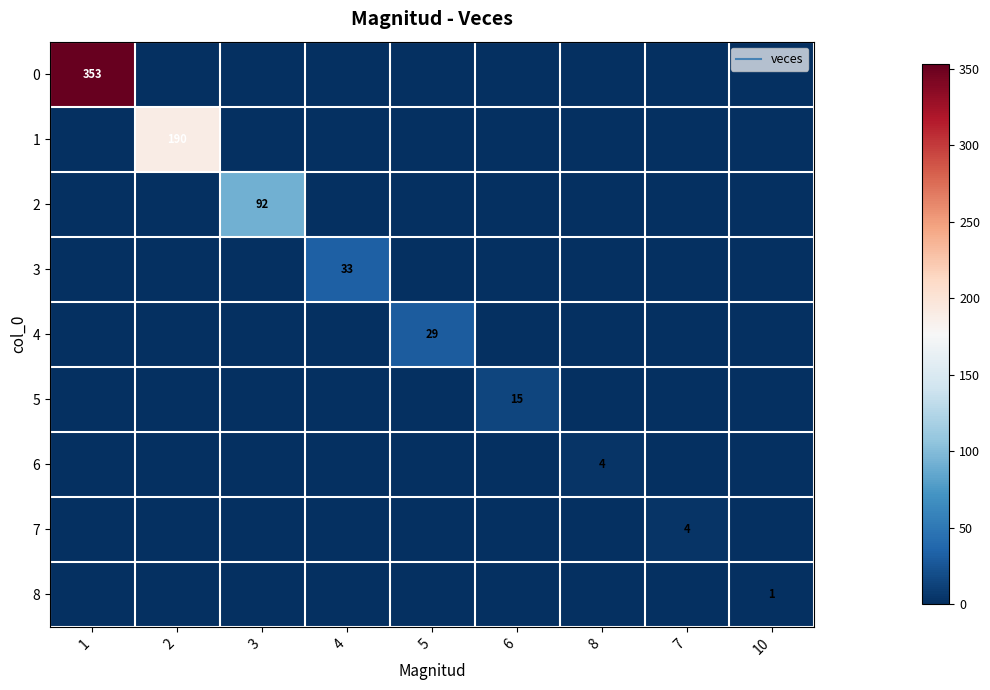

The 4 series shows 0 at 7. True or false?

True